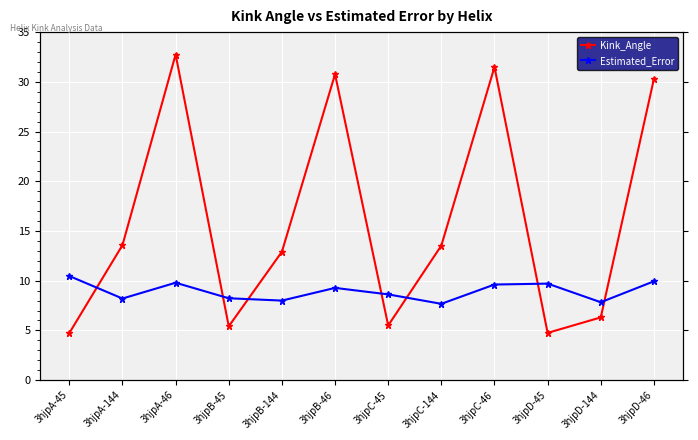

How many times do Kink_Angle and Estimated_Error cross each other?

7